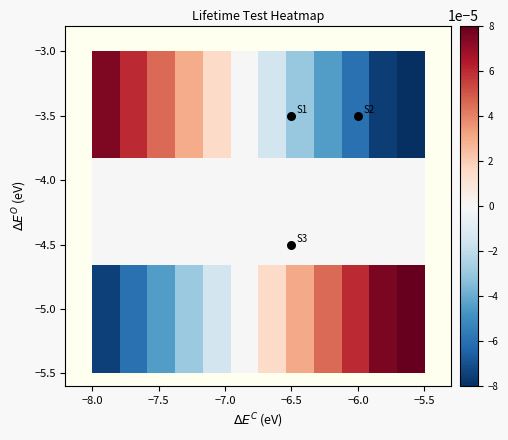

How many categories are shown in the chart?

12